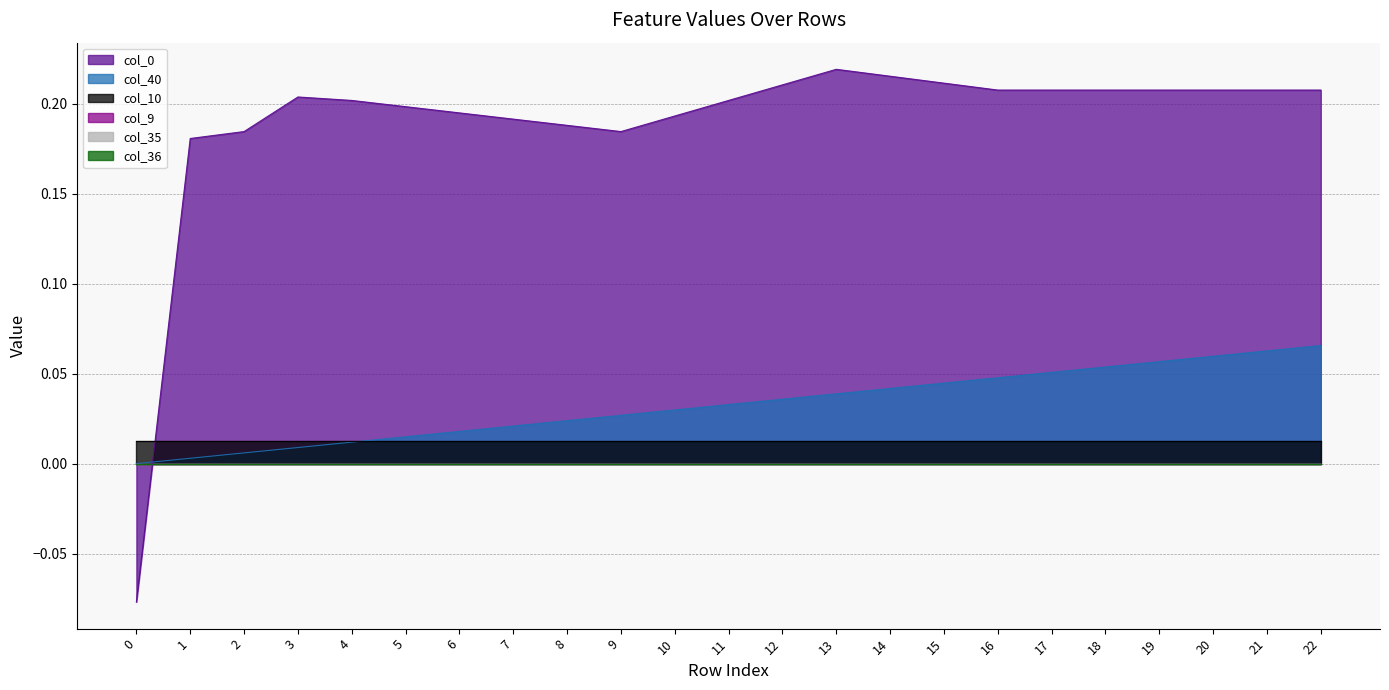

What is the minimum value shown in the chart?

-0.1